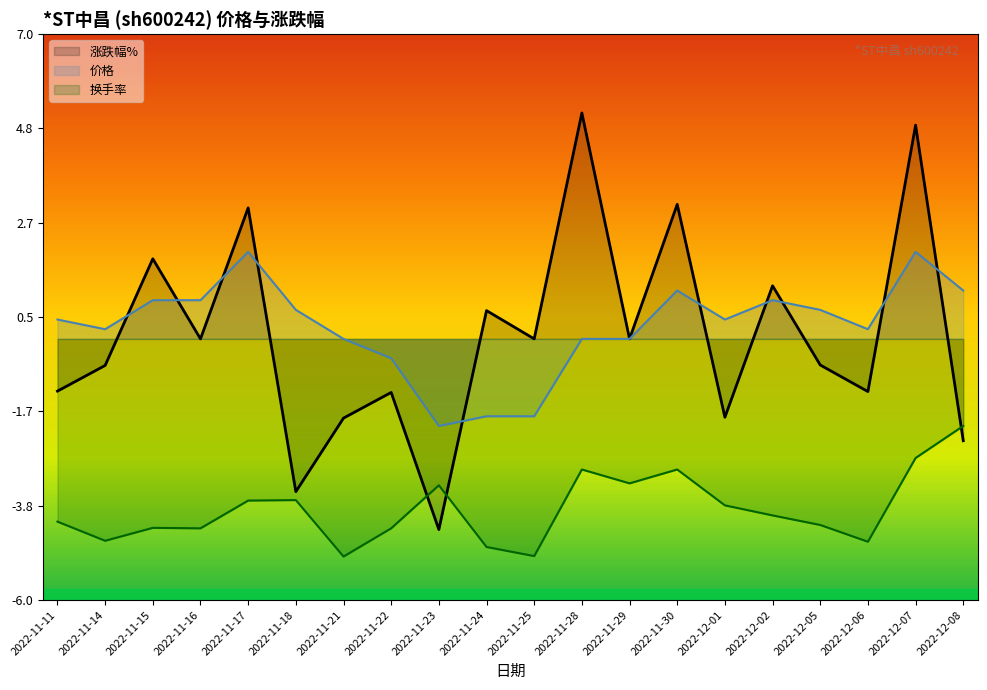

The 涨跌幅% series shows 0.2 at 2022-11-24. True or false?

False